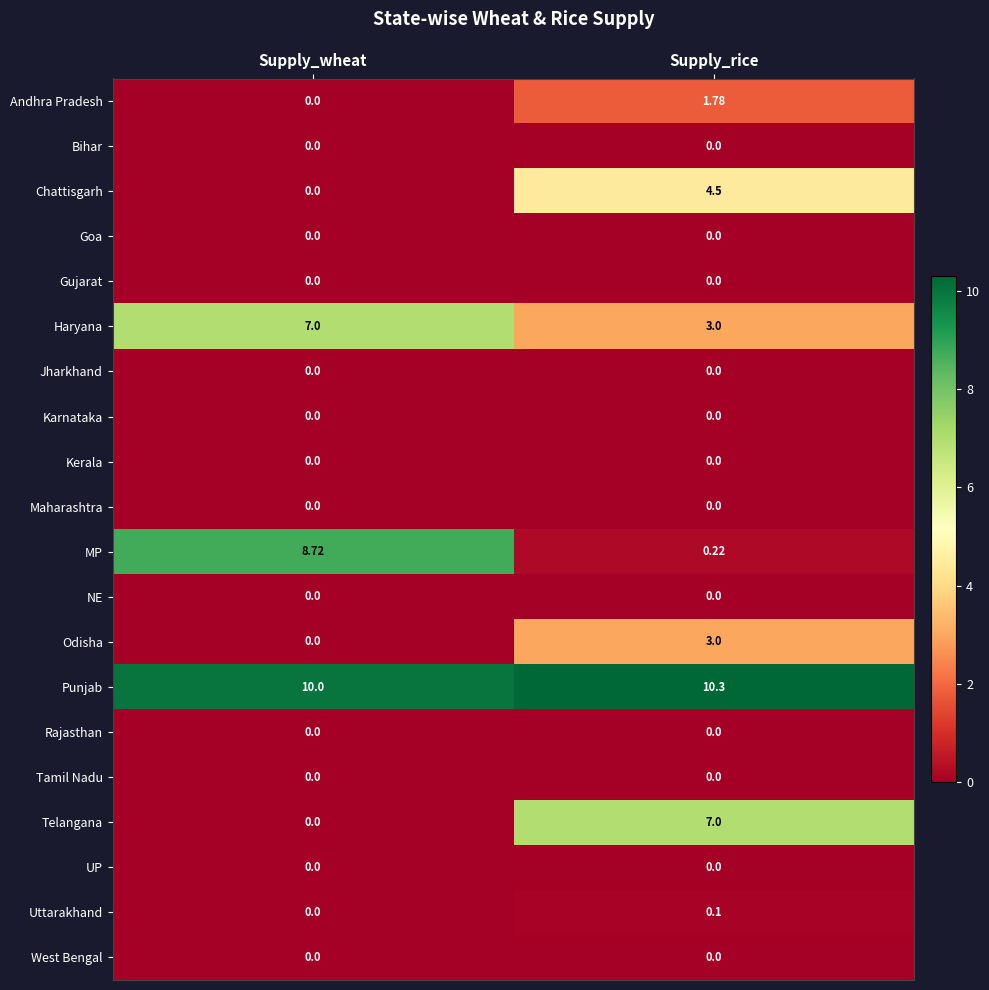

At how many categories does at least one series exceed 1?

2